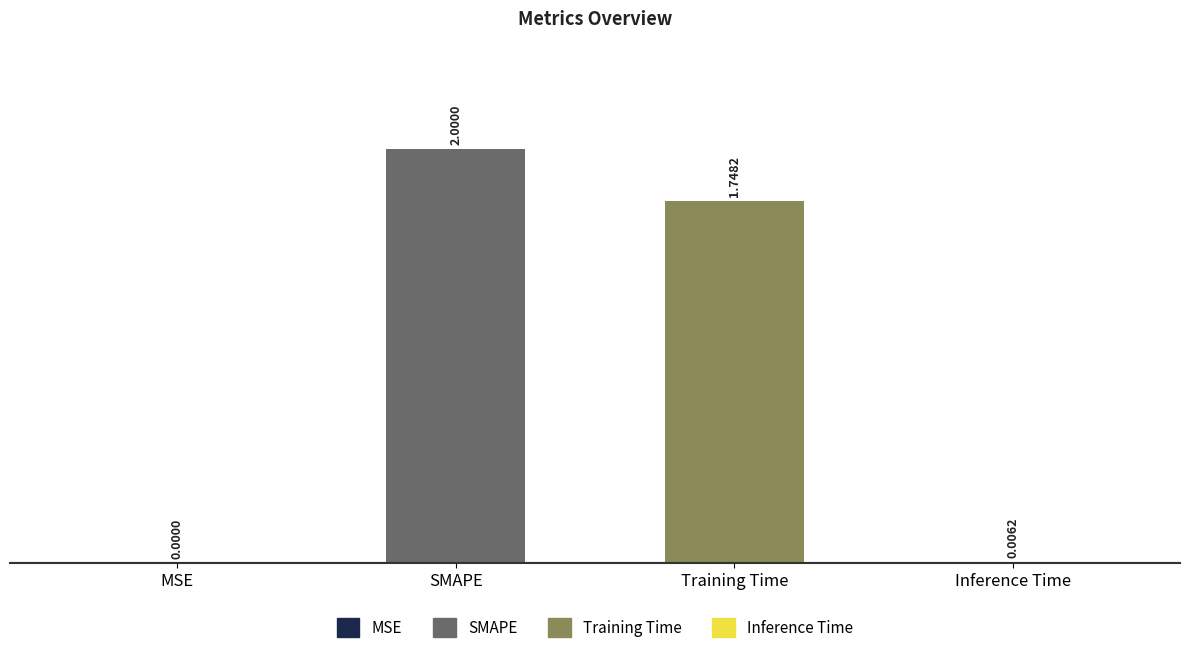

What is the sum of the values at Training Time and Inference Time?

1.8